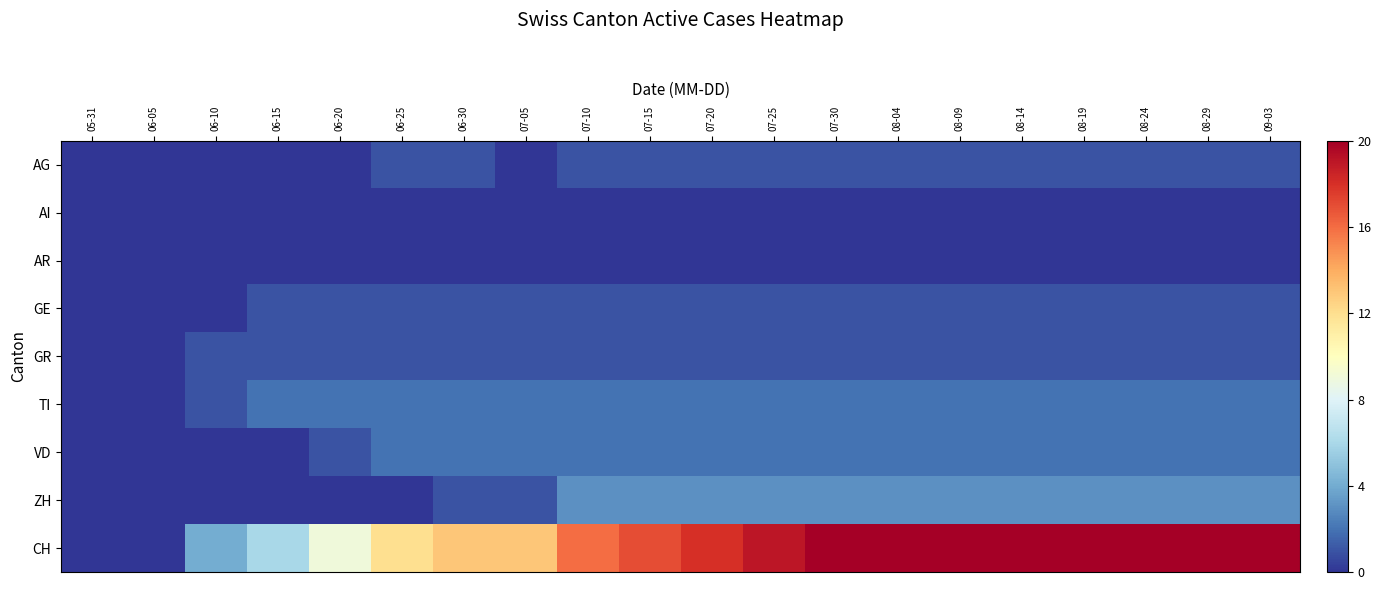

Reading left to right, extract all data points from this chart.

AG: 05-31=0	06-05=0	06-10=0	06-15=0	06-20=0	06-25=1	06-30=1	07-05=0	07-10=1	07-15=1	07-20=1	07-25=1	07-30=1	08-04=1	08-09=1	08-14=1	08-19=1	08-24=1	08-29=1	09-03=1
AI: 05-31=0	06-05=0	06-10=0	06-15=0	06-20=0	06-25=0	06-30=0	07-05=0	07-10=0	07-15=0	07-20=0	07-25=0	07-30=0	08-04=0	08-09=0	08-14=0	08-19=0	08-24=0	08-29=0	09-03=0
AR: 05-31=0	06-05=0	06-10=0	06-15=0	06-20=0	06-25=0	06-30=0	07-05=0	07-10=0	07-15=0	07-20=0	07-25=0	07-30=0	08-04=0	08-09=0	08-14=0	08-19=0	08-24=0	08-29=0	09-03=0
GE: 05-31=0	06-05=0	06-10=0	06-15=1	06-20=1	06-25=1	06-30=1	07-05=1	07-10=1	07-15=1	07-20=1	07-25=1	07-30=1	08-04=1	08-09=1	08-14=1	08-19=1	08-24=1	08-29=1	09-03=1
GR: 05-31=0	06-05=0	06-10=1	06-15=1	06-20=1	06-25=1	06-30=1	07-05=1	07-10=1	07-15=1	07-20=1	07-25=1	07-30=1	08-04=1	08-09=1	08-14=1	08-19=1	08-24=1	08-29=1	09-03=1
TI: 05-31=0	06-05=0	06-10=1	06-15=2	06-20=2	06-25=2	06-30=2	07-05=2	07-10=2	07-15=2	07-20=2	07-25=2	07-30=2	08-04=2	08-09=2	08-14=2	08-19=2	08-24=2	08-29=2	09-03=2
VD: 05-31=0	06-05=0	06-10=0	06-15=0	06-20=1	06-25=2	06-30=2	07-05=2	07-10=2	07-15=2	07-20=2	07-25=2	07-30=2	08-04=2	08-09=2	08-14=2	08-19=2	08-24=2	08-29=2	09-03=2
ZH: 05-31=0	06-05=0	06-10=0	06-15=0	06-20=0	06-25=0	06-30=1	07-05=1	07-10=3	07-15=3	07-20=3	07-25=3	07-30=3	08-04=3	08-09=3	08-14=3	08-19=3	08-24=3	08-29=3	09-03=3
CH: 05-31=0	06-05=0	06-10=4	06-15=6	06-20=9	06-25=12	06-30=13	07-05=13	07-10=16	07-15=17	07-20=18	07-25=19	07-30=20	08-04=20	08-09=20	08-14=20	08-19=20	08-24=20	08-29=20	09-03=20